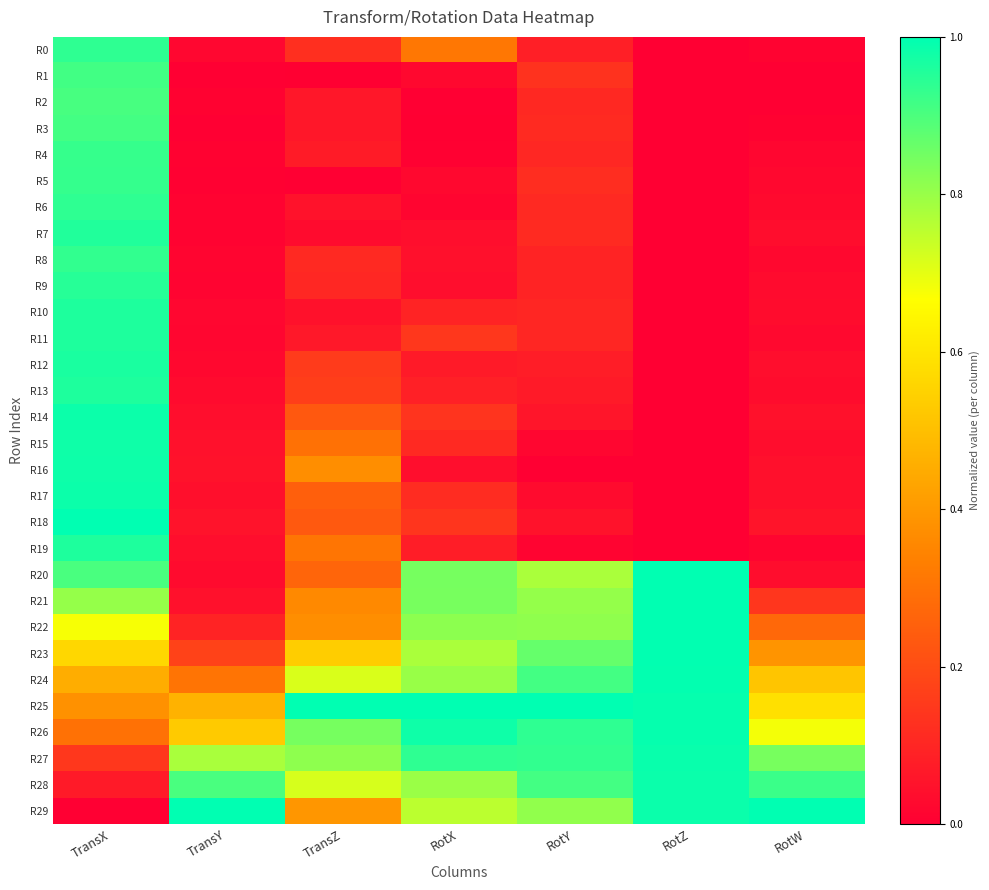

At RotY, list the series in order from largest to smallest.

R25, R26, R27, R24, R28, R23, R22, R29, R21, R20, R1, R5, R7, R3, R6, R2, R4, R10, R11, R9, R8, R0, R12, R13, R14, R18, R17, R15, R19, R16